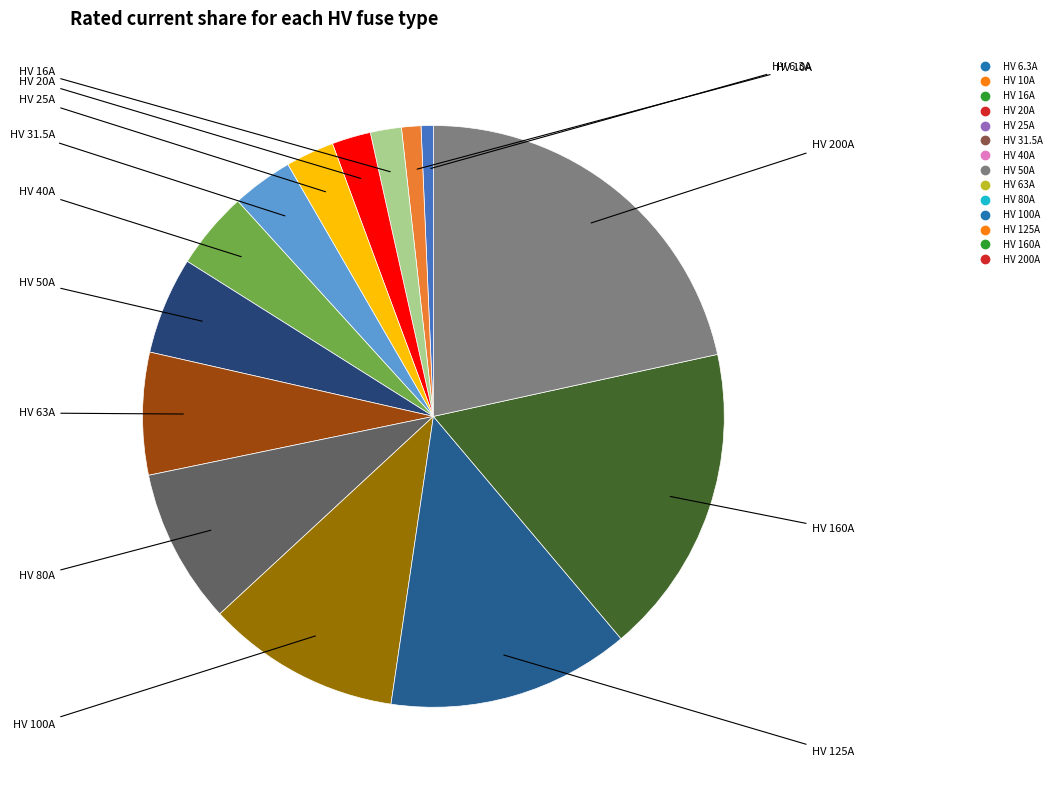

Which category has the biggest portion of the pie?

HV 200A